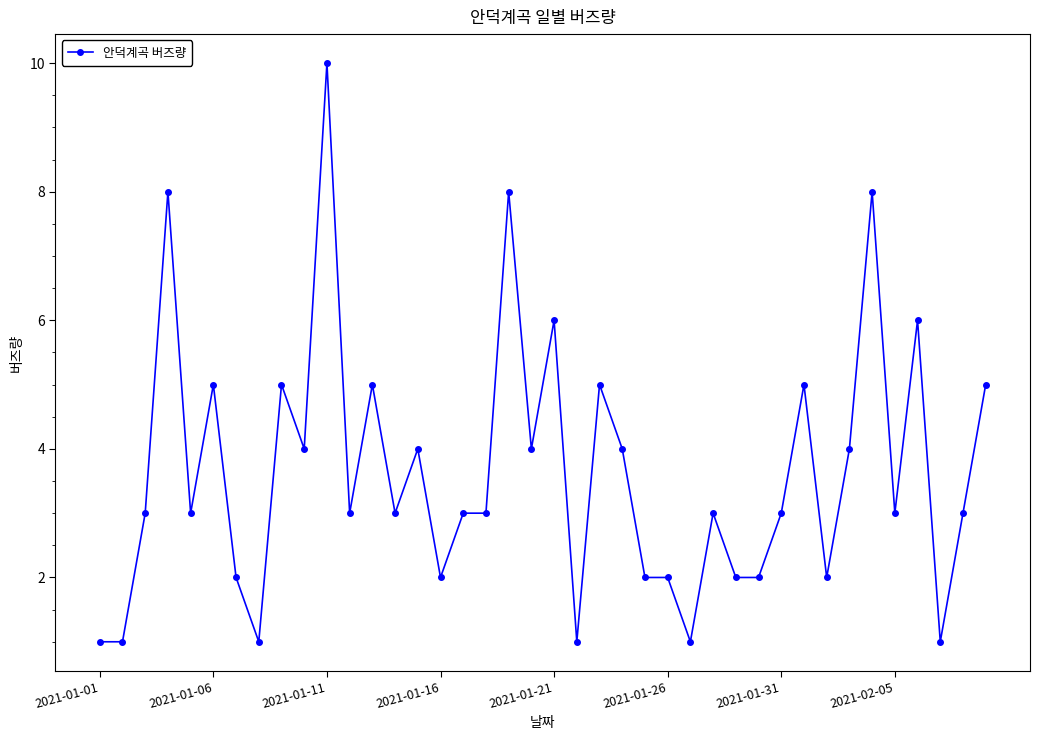

What is the sum of all values?

146